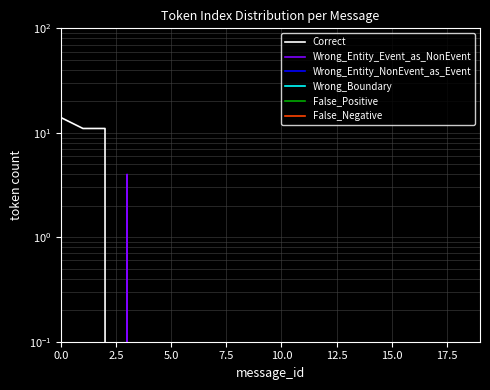

Reading left to right, extract all data points from this chart.

Correct: 14	11	11	0	0	0	0	0	0	0	0	0	0	0	0	0	0	0	0	0
Wrong_Entity_Event_as_NonEvent: 0	0	0	4	0	0	0	0	0	0	0	0	0	0	0	0	0	0	0	0
Wrong_Entity_NonEvent_as_Event: 0	0	0	0	0	0	0	0	0	0	0	0	0	0	0	0	0	0	0	0
Wrong_Boundary: 0	0	0	0	0	0	0	0	0	0	0	0	0	0	0	0	0	0	0	0
False_Positive: 0	0	0	0	0	0	0	0	0	0	0	0	0	0	0	0	0	0	0	0
False_Negative: 0	0	0	0	0	0	0	0	0	0	0	0	0	0	0	0	0	0	0	0